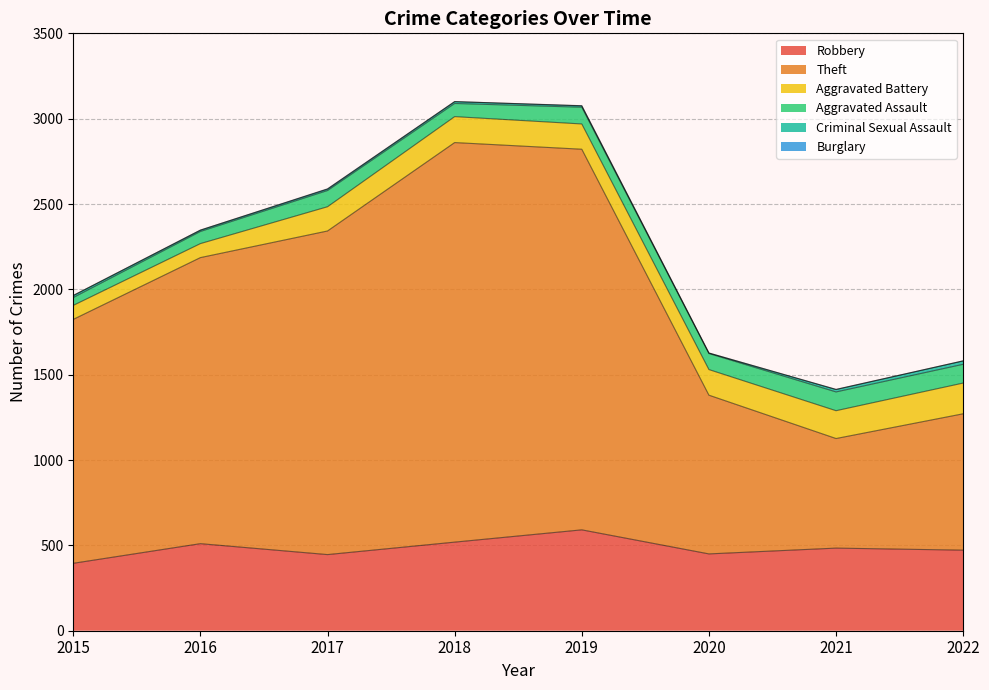

What is the sum of the Robbery values at 2015 and 2021?

879